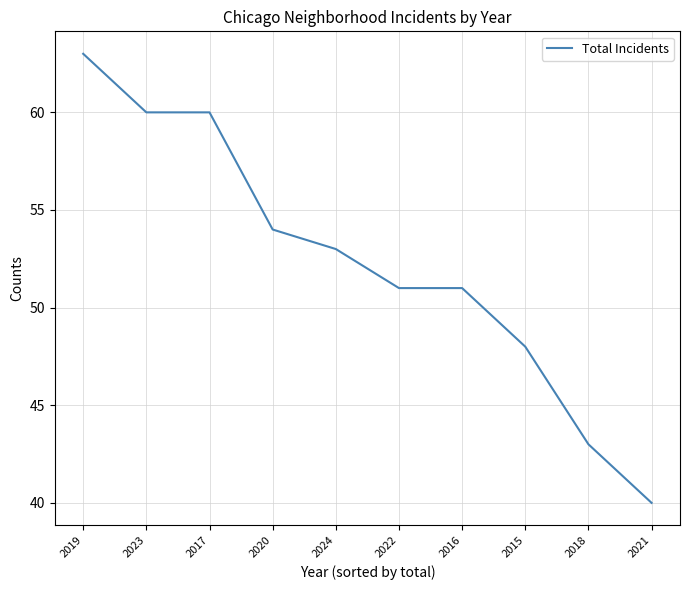

Which has a higher value, 2024 or 2018?

2024